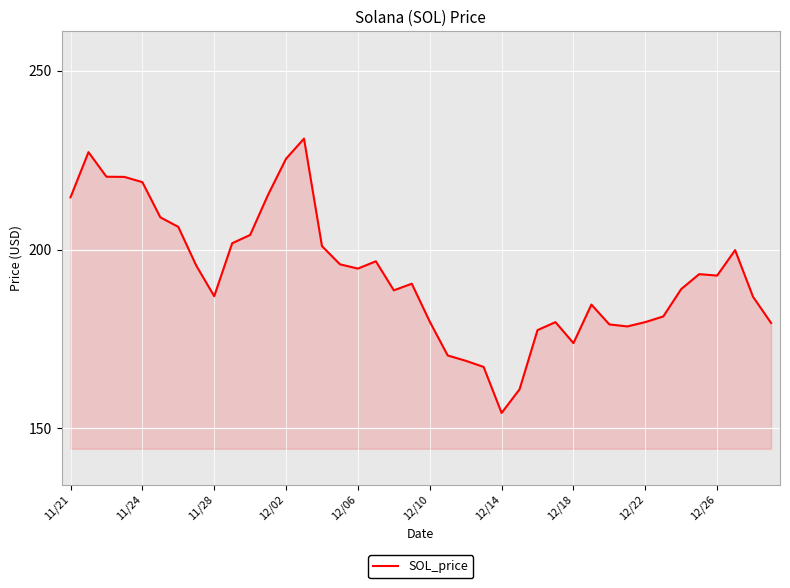

What is the maximum value shown in the chart?

231.0